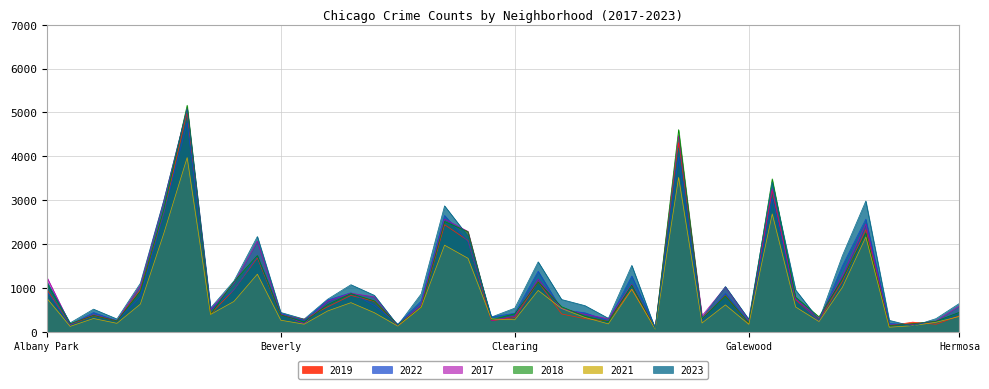

Does the chart have visible grid lines?

Yes